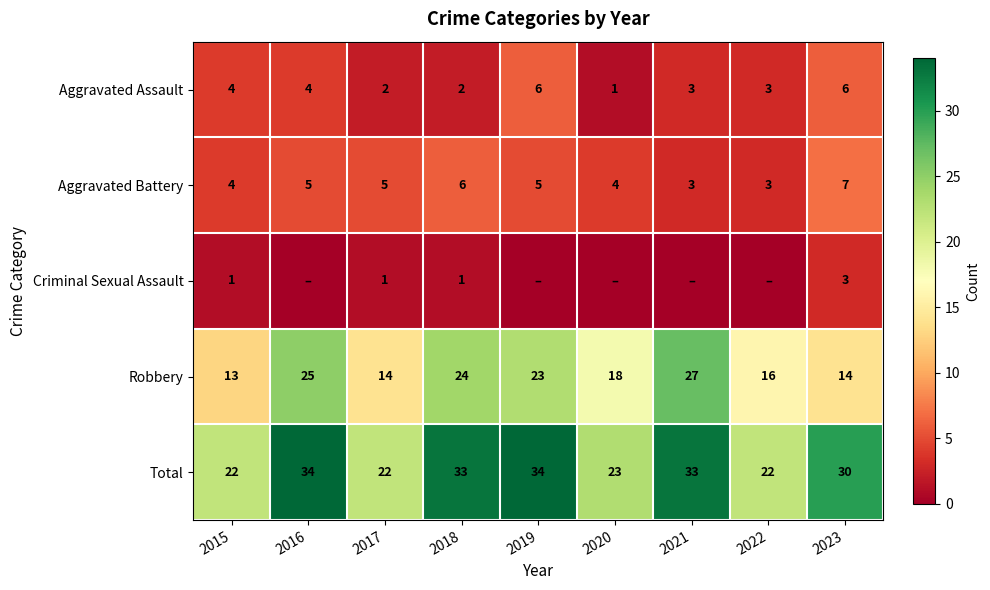

Which category has the lowest value across all series?

2016